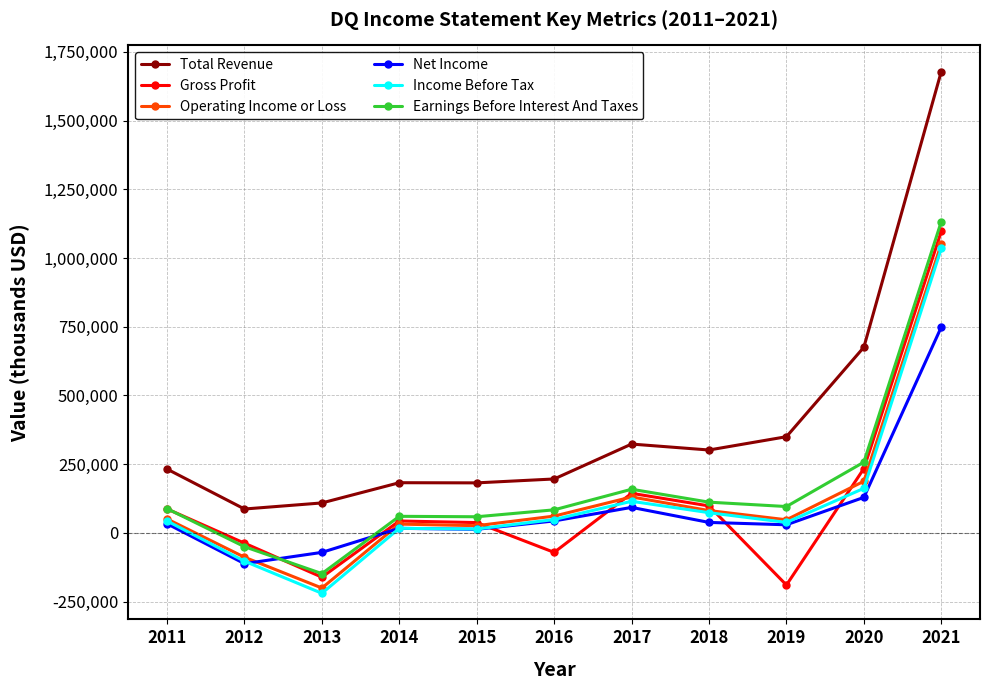

Does the chart display data point markers on the line(s)?

Yes